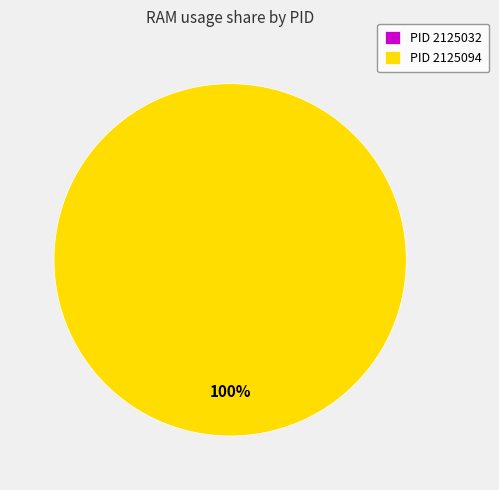

What percentage do 2125032 and 2125094 together represent?

100.0%